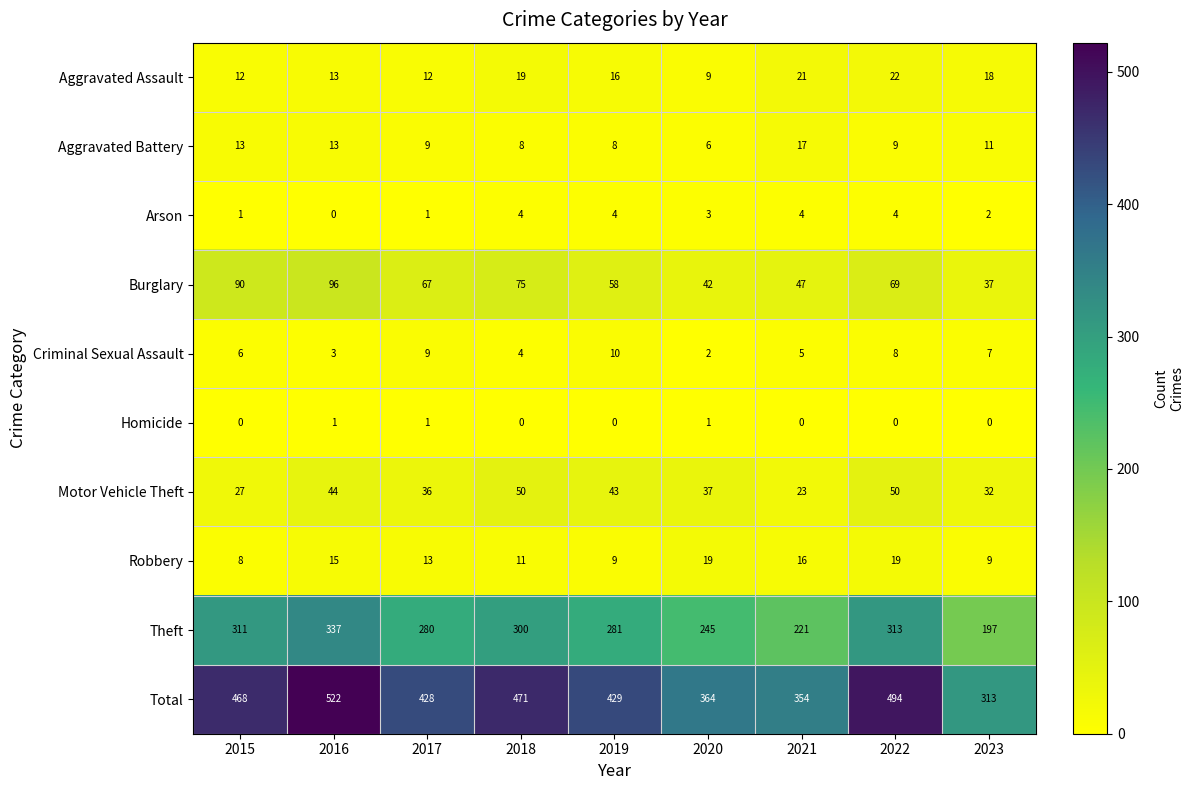

What is the sum of the Aggravated Battery values at 2015 and 2017?

22